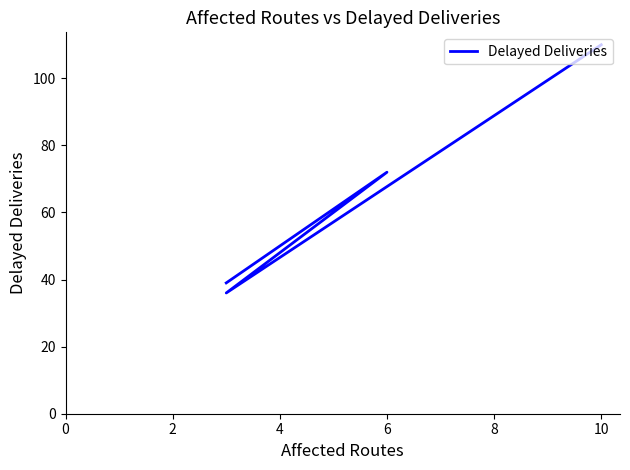

What is the value of the 1st point from the left?

39